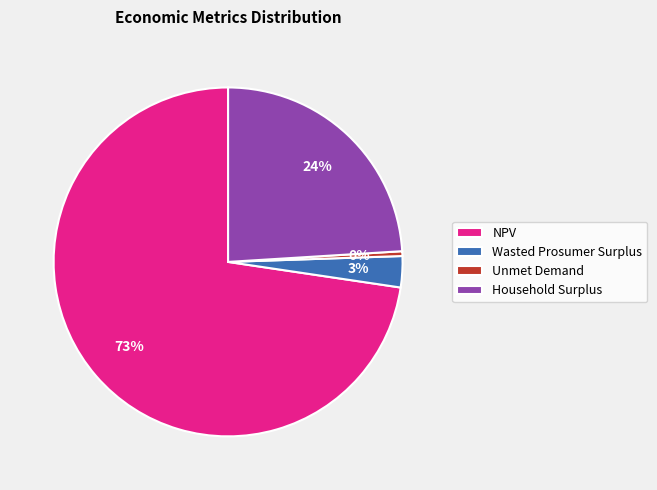

To the nearest percent, what is the average slice percentage?

25%